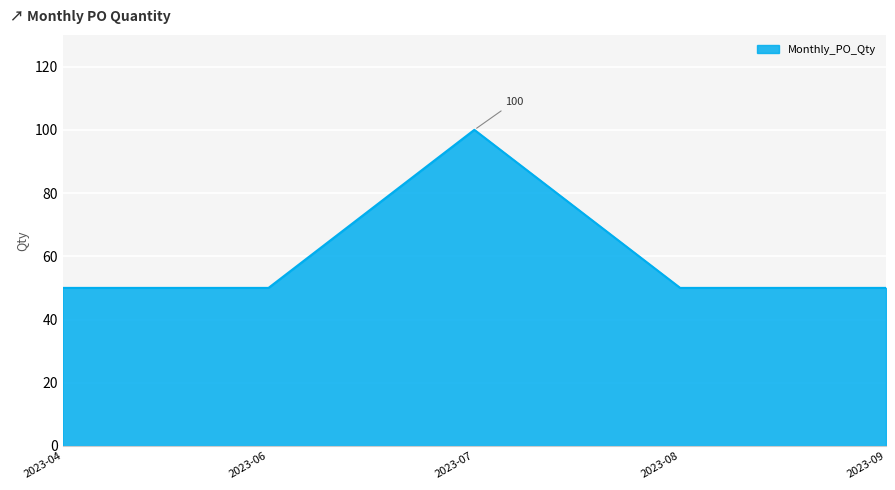

At which category does the data reach its first local peak?

2023-07